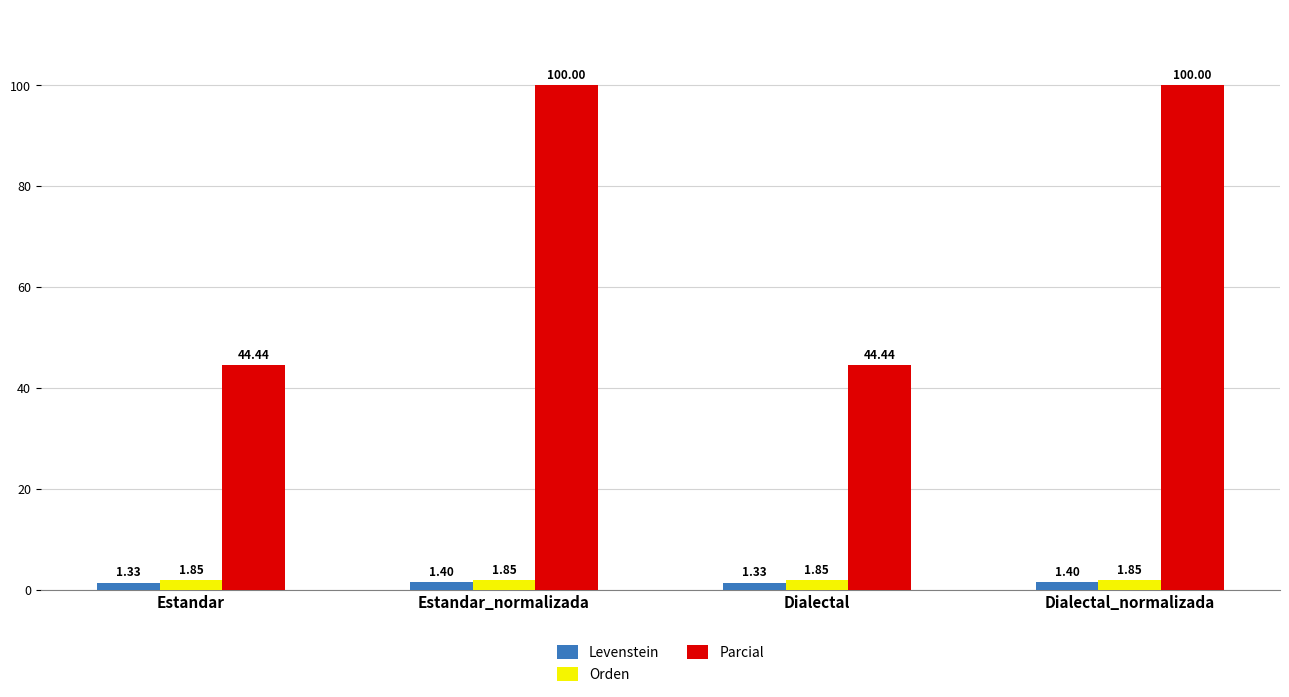

What is the maximum value for Levenstein?

1.4